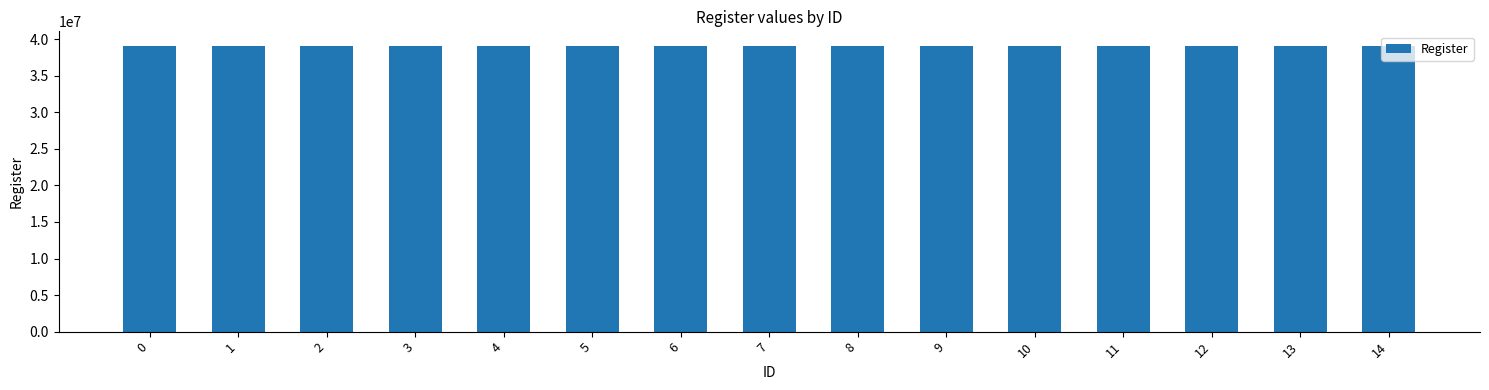

What is the value of the 3rd bar from the left?

39110299